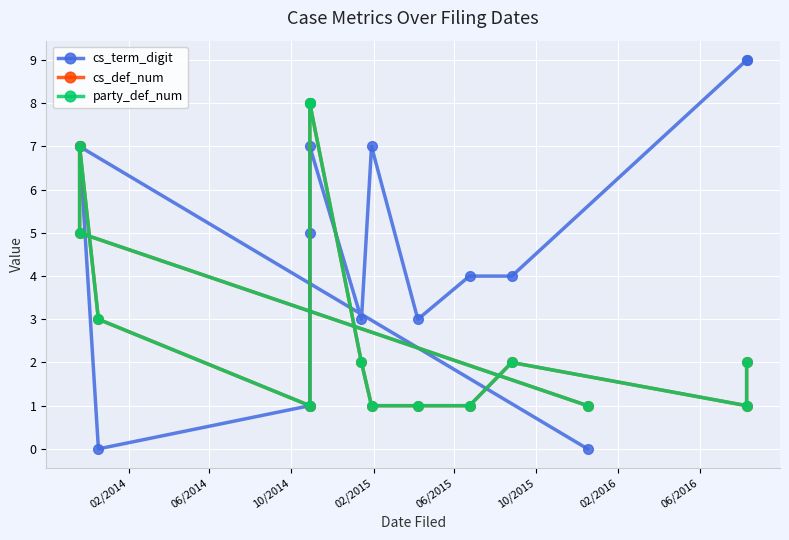

Which series has the largest total across all categories?

cs_term_digit